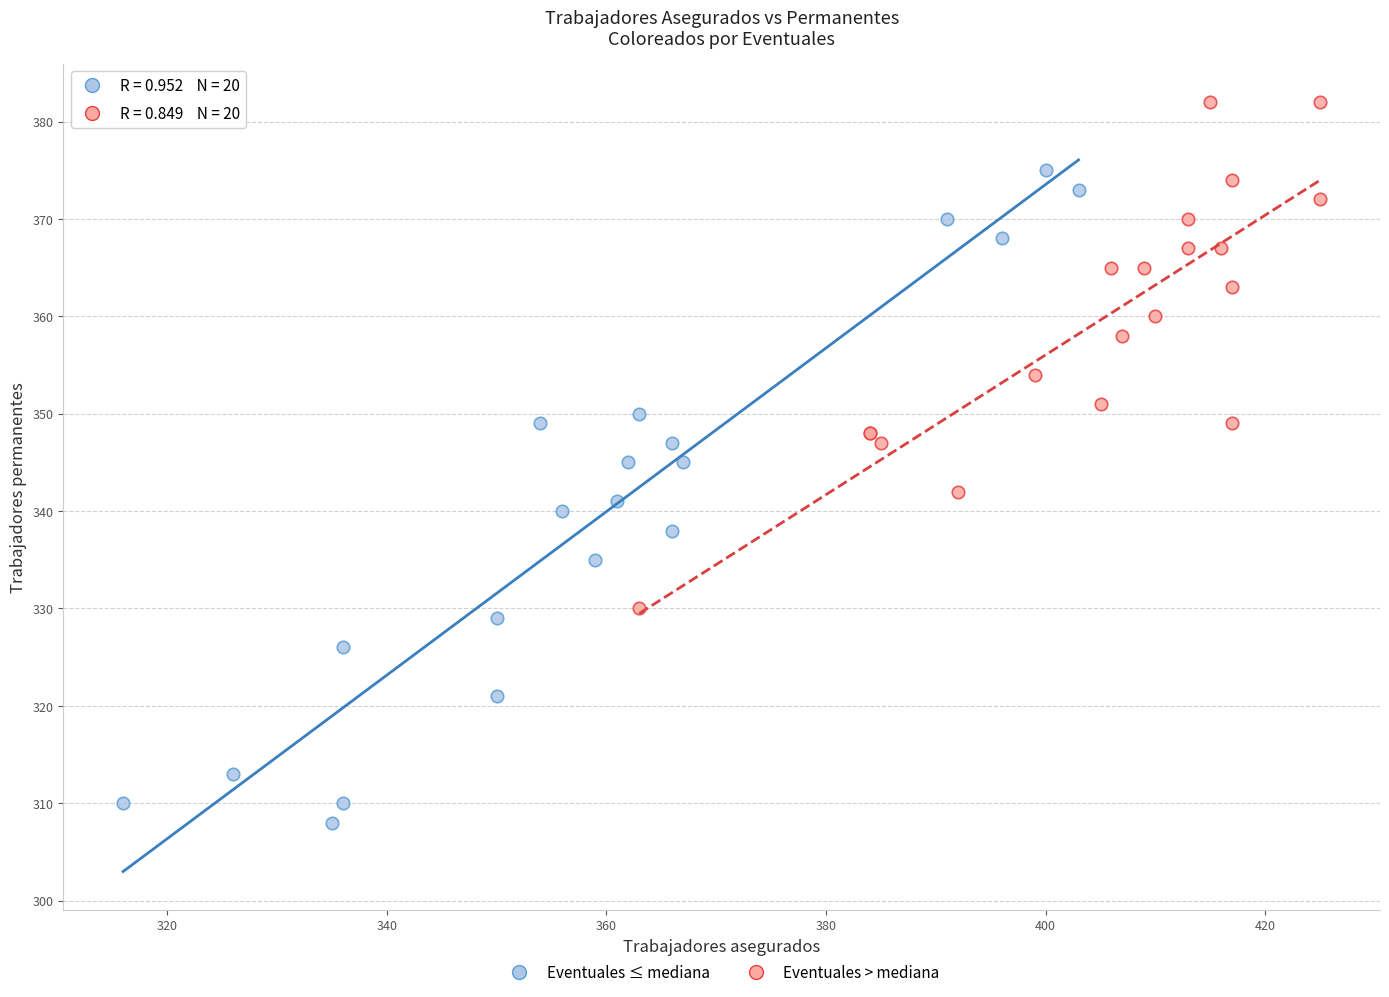

Which series reaches the maximum Y coordinate?

Eventuales > mediana